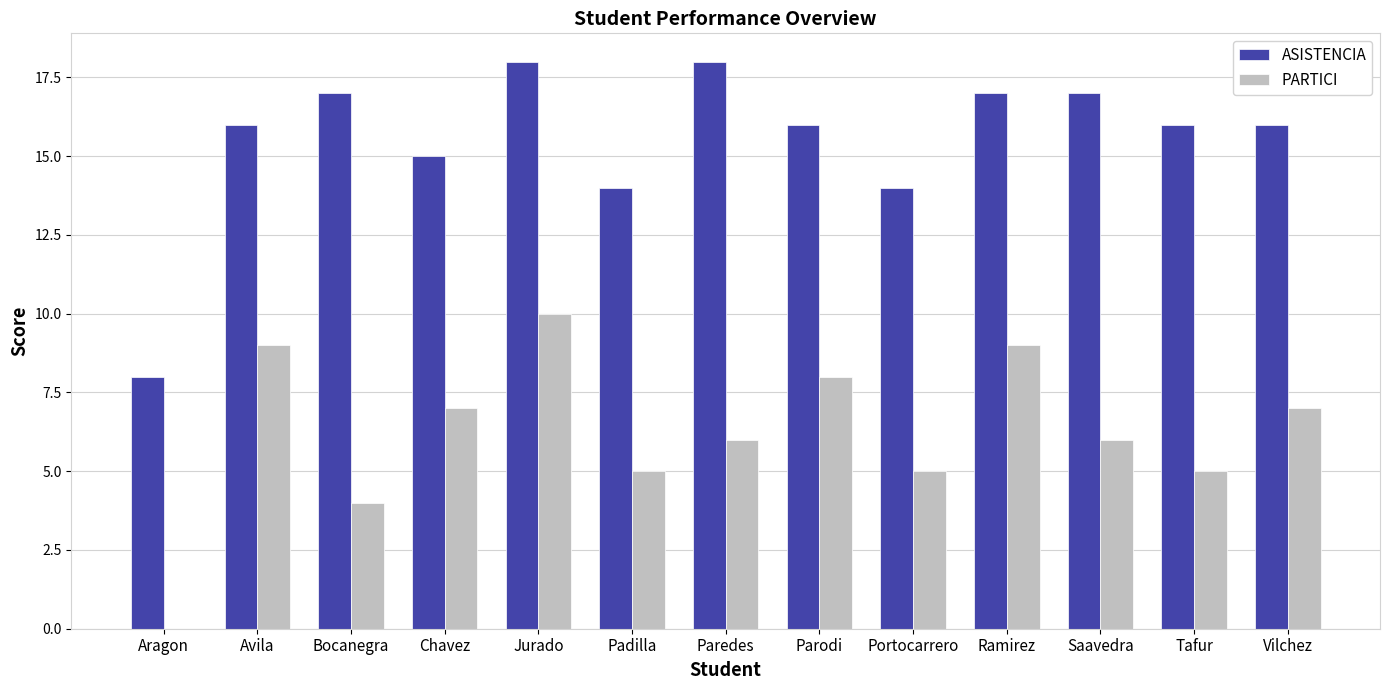

Reading right to left, list all the values displayed in this chart.

ASISTENCIA: 16	16	17	17	14	16	18	14	18	15	17	16	8
PARTICI: 7	5	6	9	5	8	6	5	10	7	4	9	0